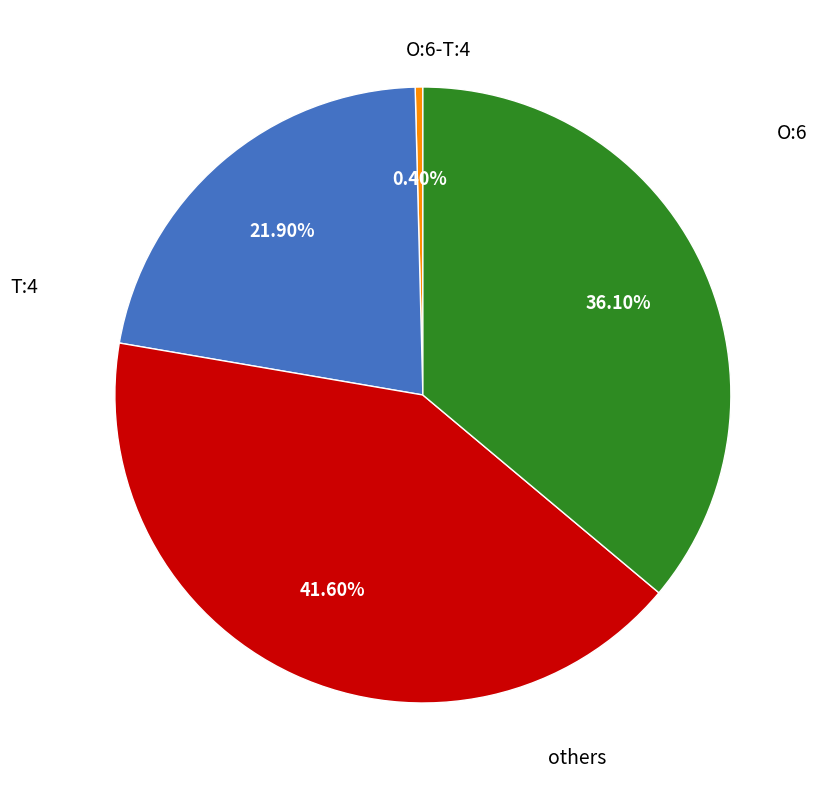

Is there a majority slice in this chart?

No